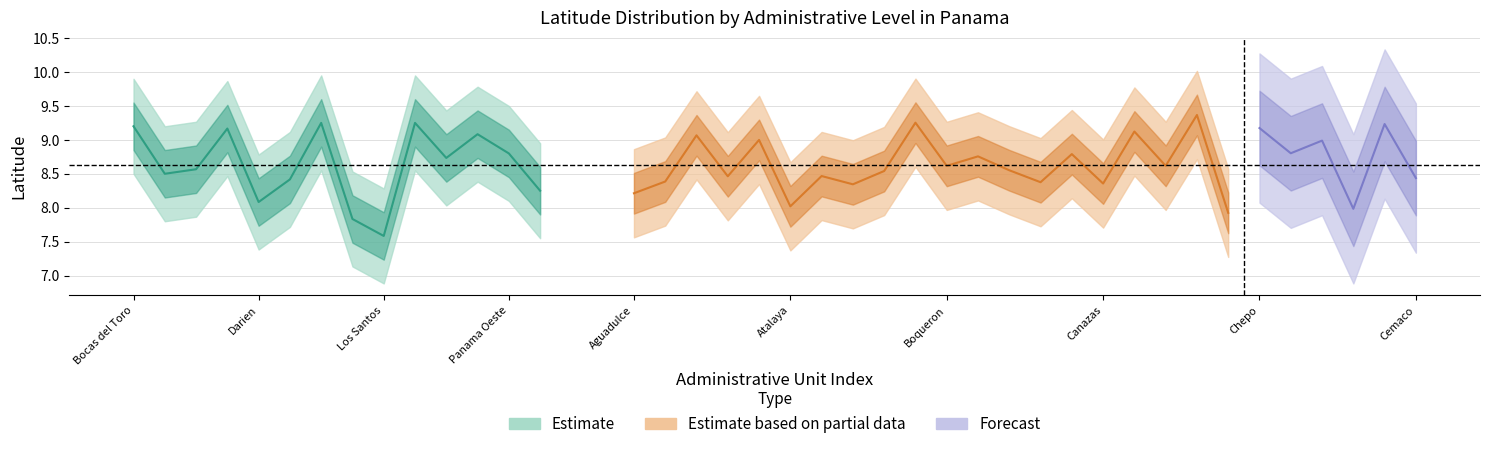

Count the number of categories in the chart.

14